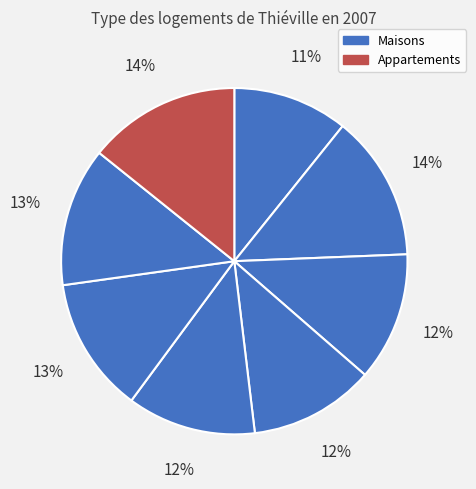

Does any single category account for the majority?

No